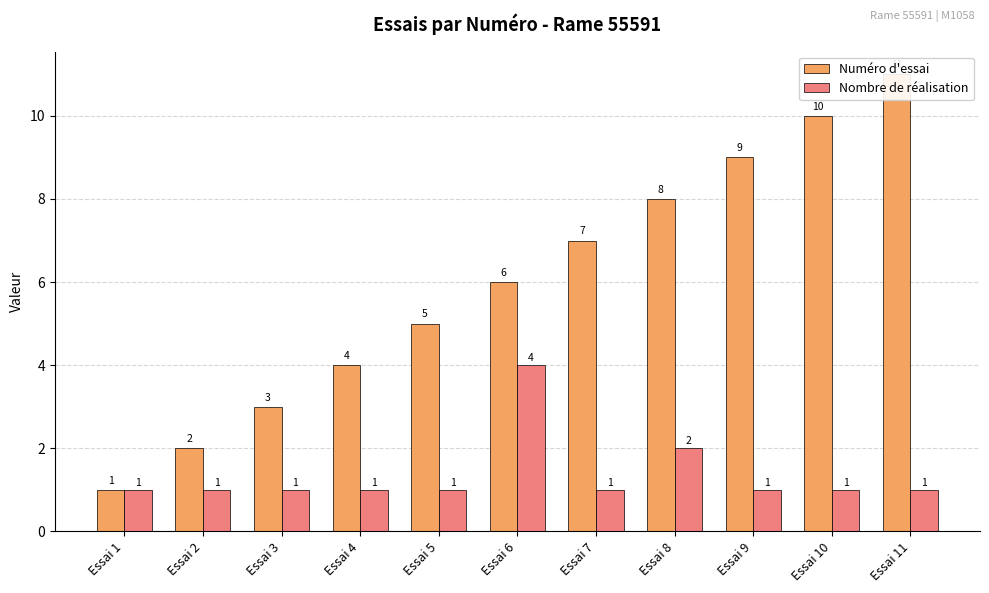

How many distinct data groups are displayed?

2